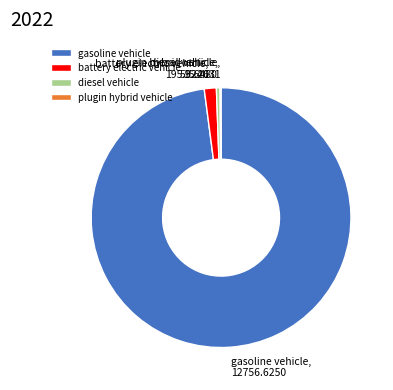

What is the majority slice?

gasoline vehicle